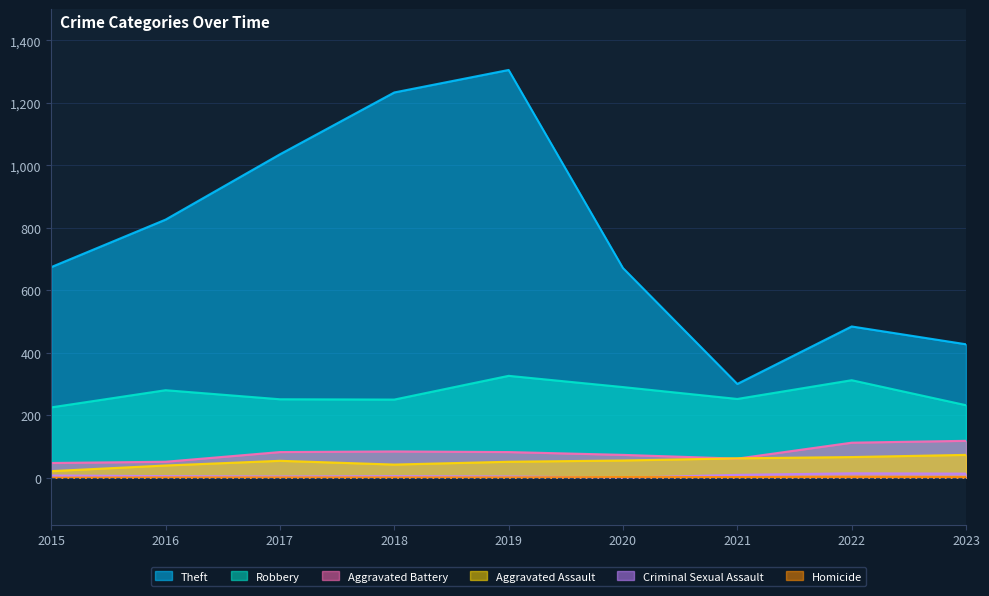

Between 2020 and 2017, which is larger?

2017